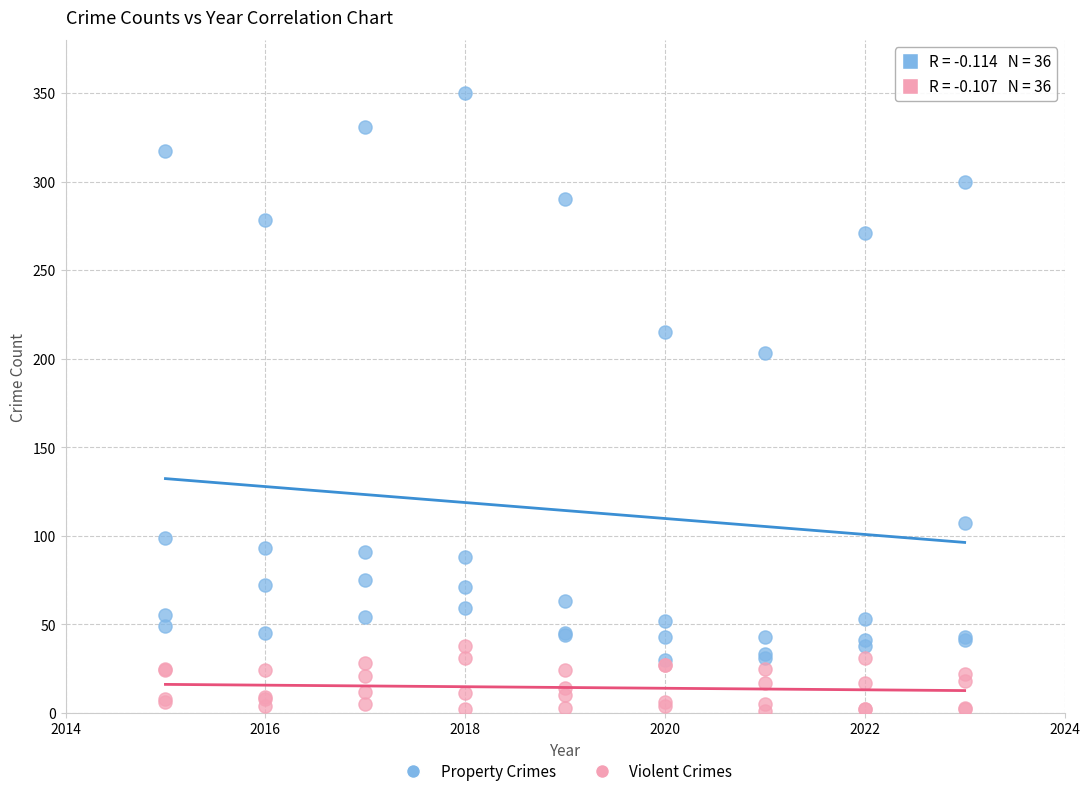

In the Property Crimes series, what Y value is closest to 190?

203